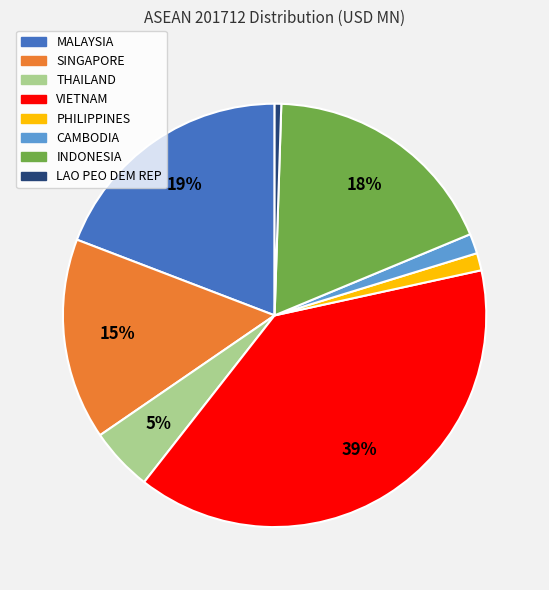

To the nearest percent, what is the average slice percentage?

12%